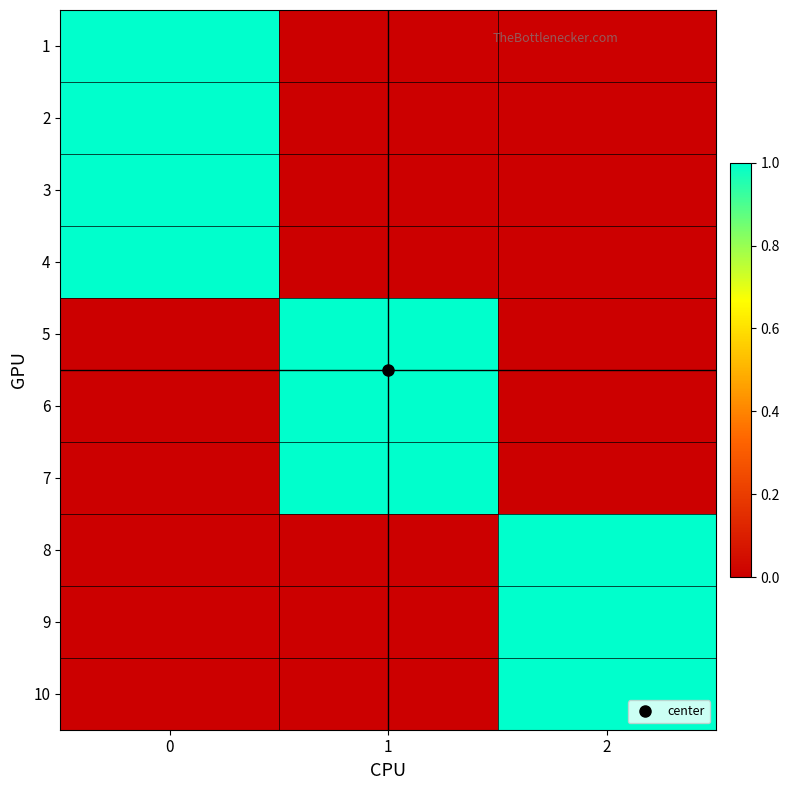

What is the maximum value shown in the chart?

1